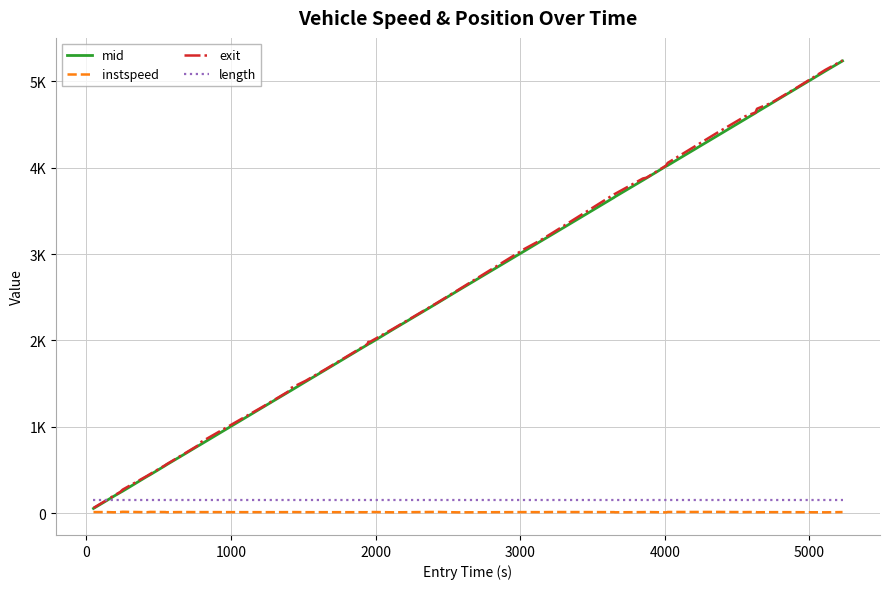

How many interior local peaks does the instspeed series have?

13